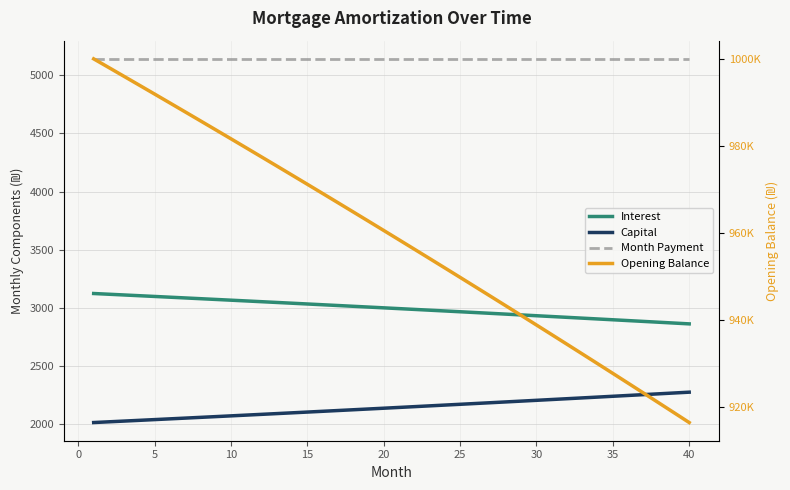

At how many categories does at least one series exceed 248595?

40